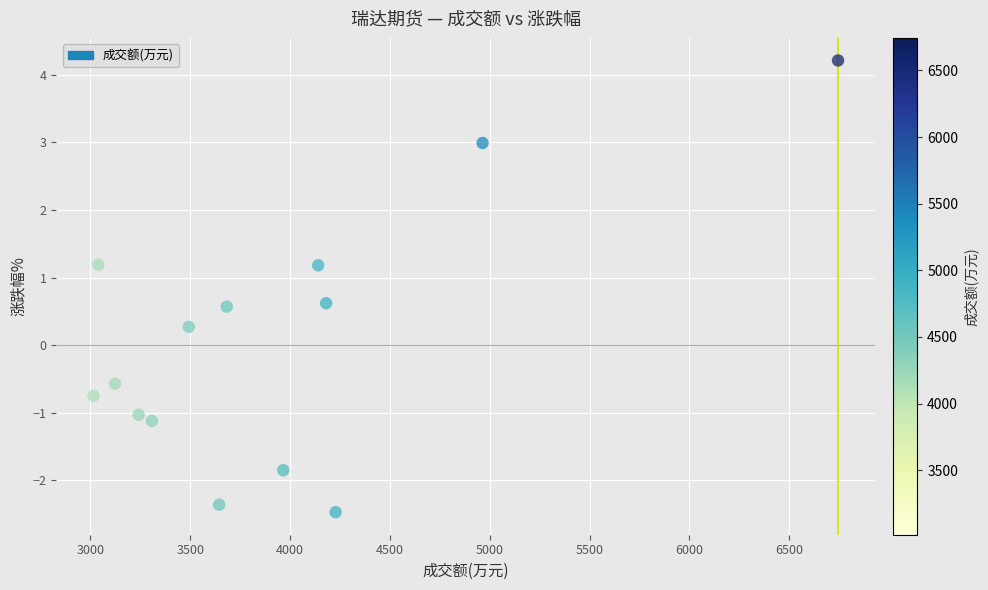

What Y value in the scatter plot is closest to 0?

0.3